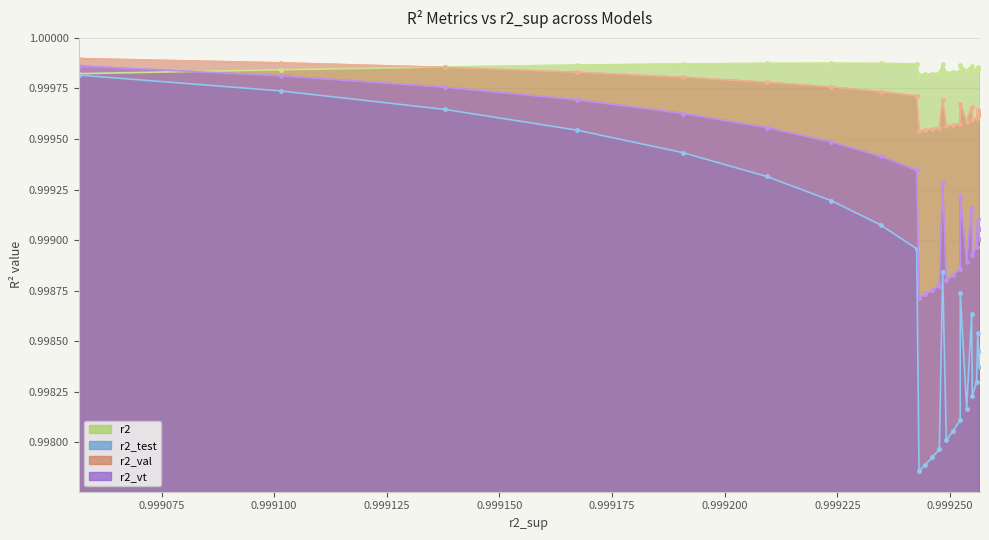

Reading right to left, transcribe all the data shown in this chart.

r2: 1.0	1.0	1.0	1.0	1.0	1.0	1.0	1.0	1.0	1.0	1.0	1.0	1.0	1.0	1.0	1.0	1.0	1.0	1.0	1.0	1.0	1.0	1.0	1.0	1.0
r2_test: 1.0	1.0	1.0	1.0	1.0	1.0	1.0	1.0	1.0	1.0	1.0	1.0	1.0	1.0	1.0	1.0	1.0	1.0	1.0	1.0	1.0	1.0	1.0	1.0	1.0
r2_val: 1.0	1.0	1.0	1.0	1.0	1.0	1.0	1.0	1.0	1.0	1.0	1.0	1.0	1.0	1.0	1.0	1.0	1.0	1.0	1.0	1.0	1.0	1.0	1.0	1.0
r2_vt: 1.0	1.0	1.0	1.0	1.0	1.0	1.0	1.0	1.0	1.0	1.0	1.0	1.0	1.0	1.0	1.0	1.0	1.0	1.0	1.0	1.0	1.0	1.0	1.0	1.0